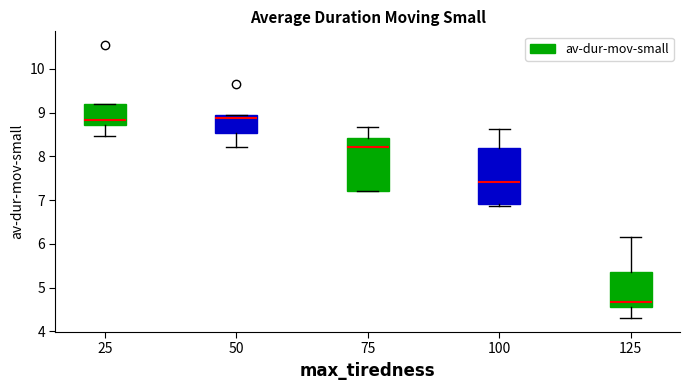

Reading left to right, read every box against the y-axis: the position of its median line, the range the box covers, and the ends of its whiskers. The values are not printed on the chart, so give them approximately, as read against the axis.

25: median 8.8, box 8.7 to 9.2, whiskers 8.5 to 9.2
50: median 8.9 (just below the box's upper edge), box 8.5 to 8.9, whiskers 8.2 to 8.9
75: median 8.2, box 7.2 to 8.4, whiskers 7.2 to 8.7
100: median 7.4, box 6.9 to 8.2, whiskers 6.9 (just below the box's lower edge) to 8.6
125: median 4.7, box 4.6 to 5.4, whiskers 4.3 to 6.1